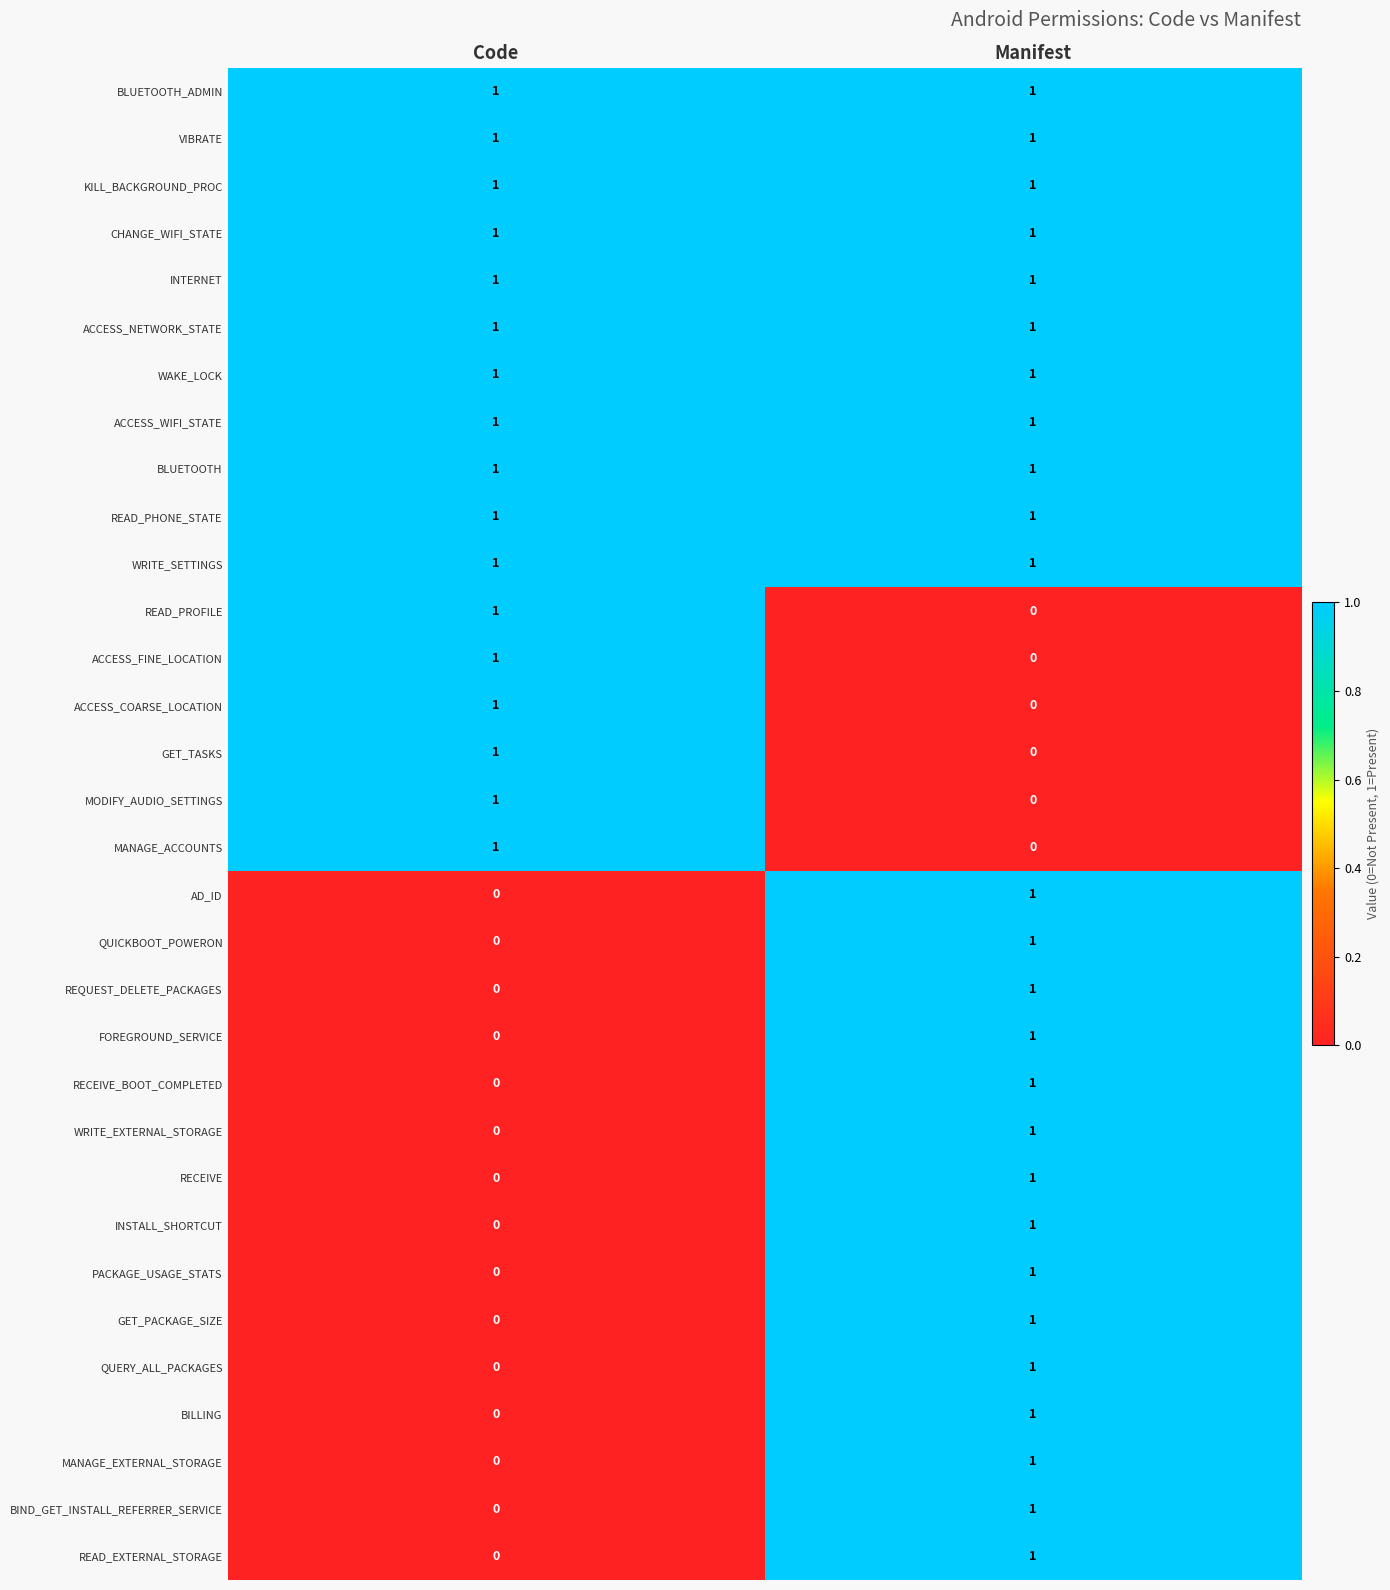

At which label is READ_PROFILE closest to 0?

Manifest